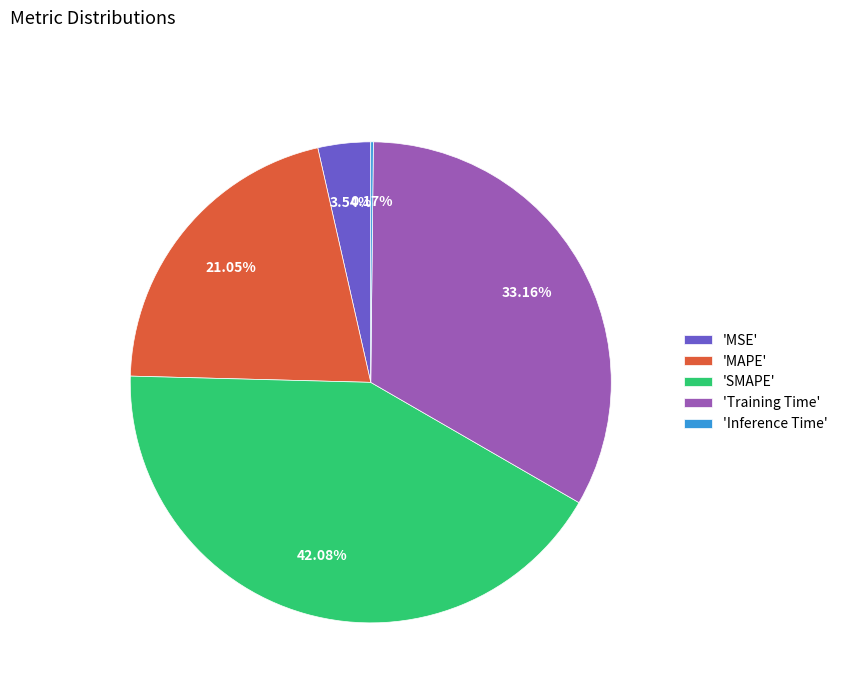

What is the largest slice in the pie chart?

'SMAPE'